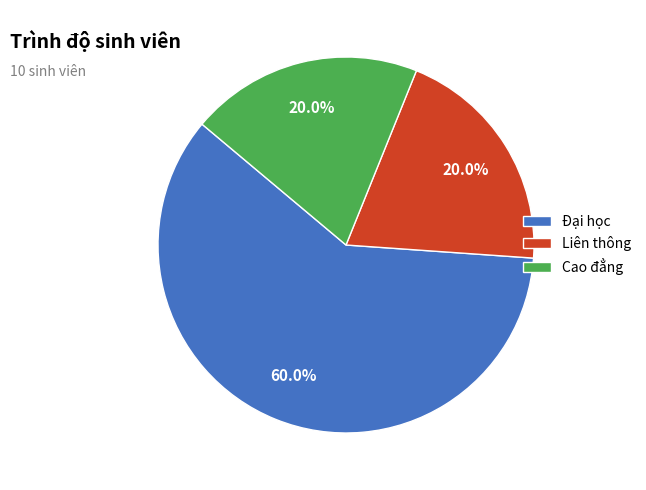

Which has a higher value, Liên thông or Đại học?

Đại học